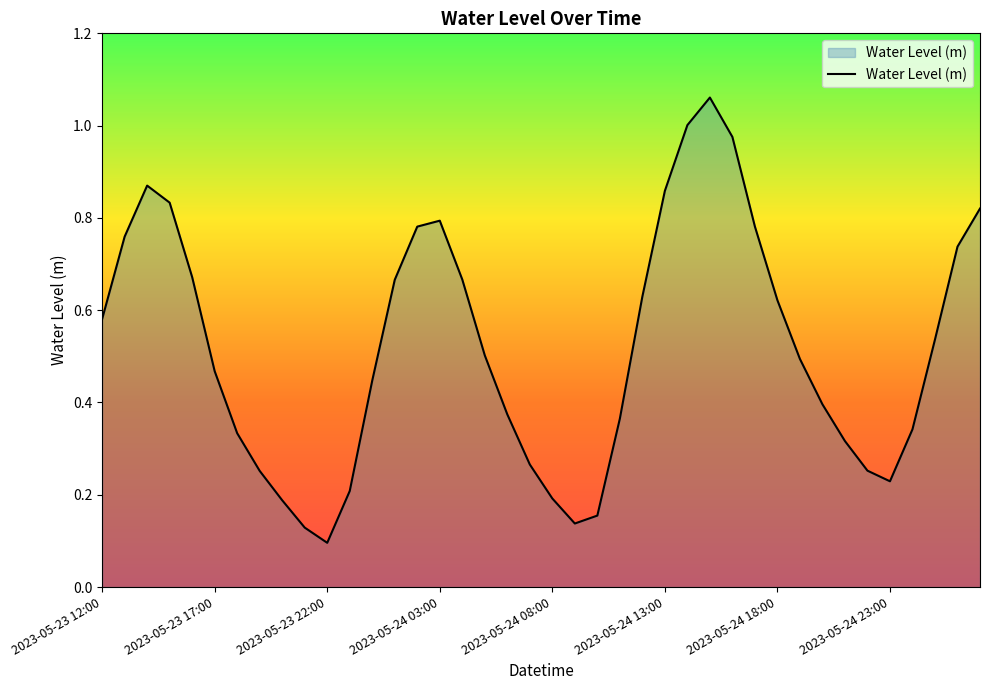

At which category does the chart reach its minimum across all series?

2023-05-23 22:00